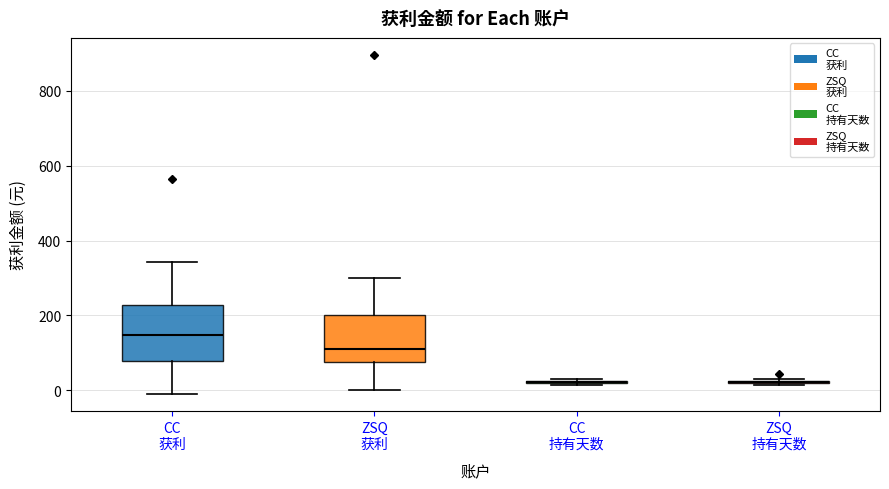

Reading left to right, transcribe this box plot: for each box, give where its median line is, the range the box spans, and where its two whiskers end, as read against the y-axis. The values are not printed on the chart, so give them approximately, as read against the axis.

CC 获利: median 140, box 80 to 220, whiskers -20 to 340
ZSQ 获利: median 100, box 80 to 200, whiskers 0 to 300
CC 持有天数: box collapsed to a line at 20, whiskers 20 to 40
ZSQ 持有天数: box collapsed to a line at 20, whiskers 20 to 40